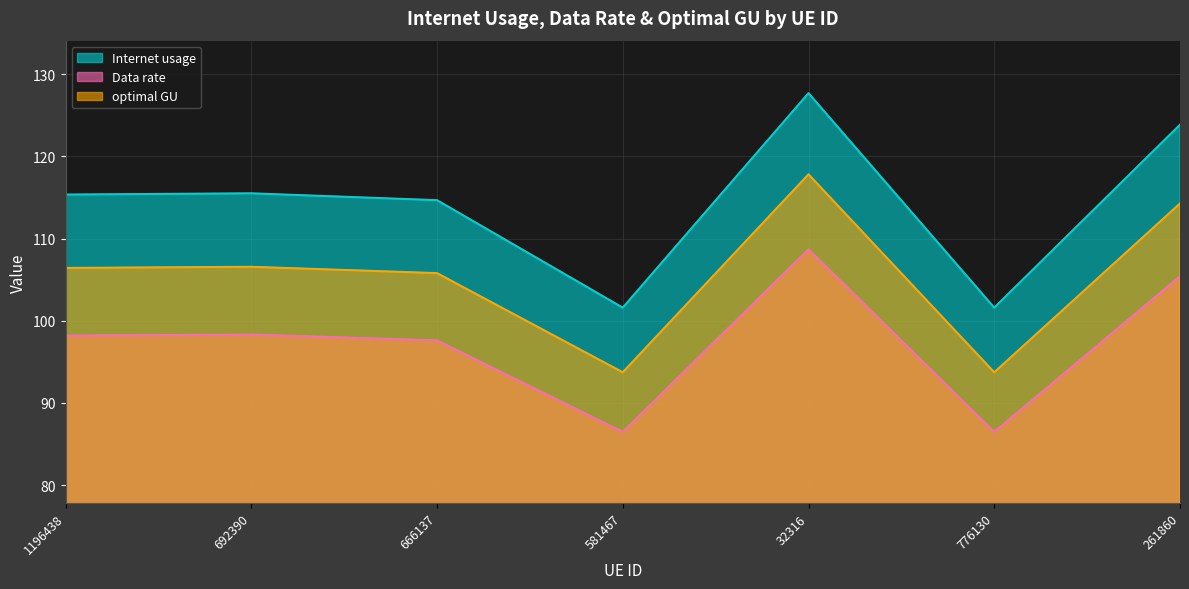

At which category does Data rate reach its first local peak?

692390